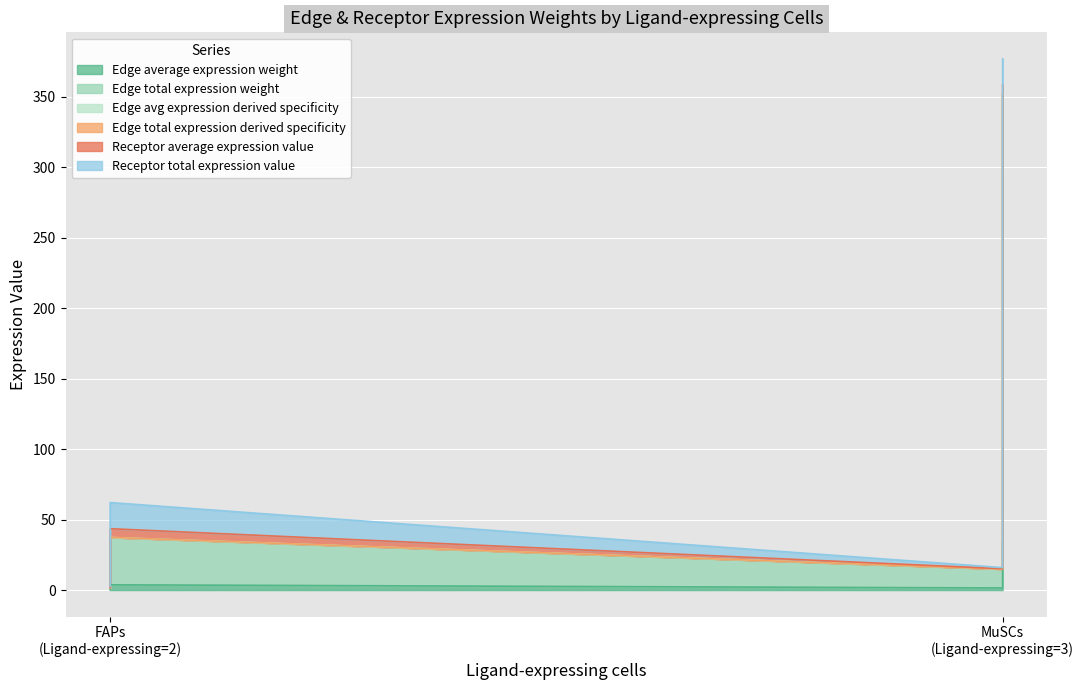

At how many categories does at least one series exceed 256?

1